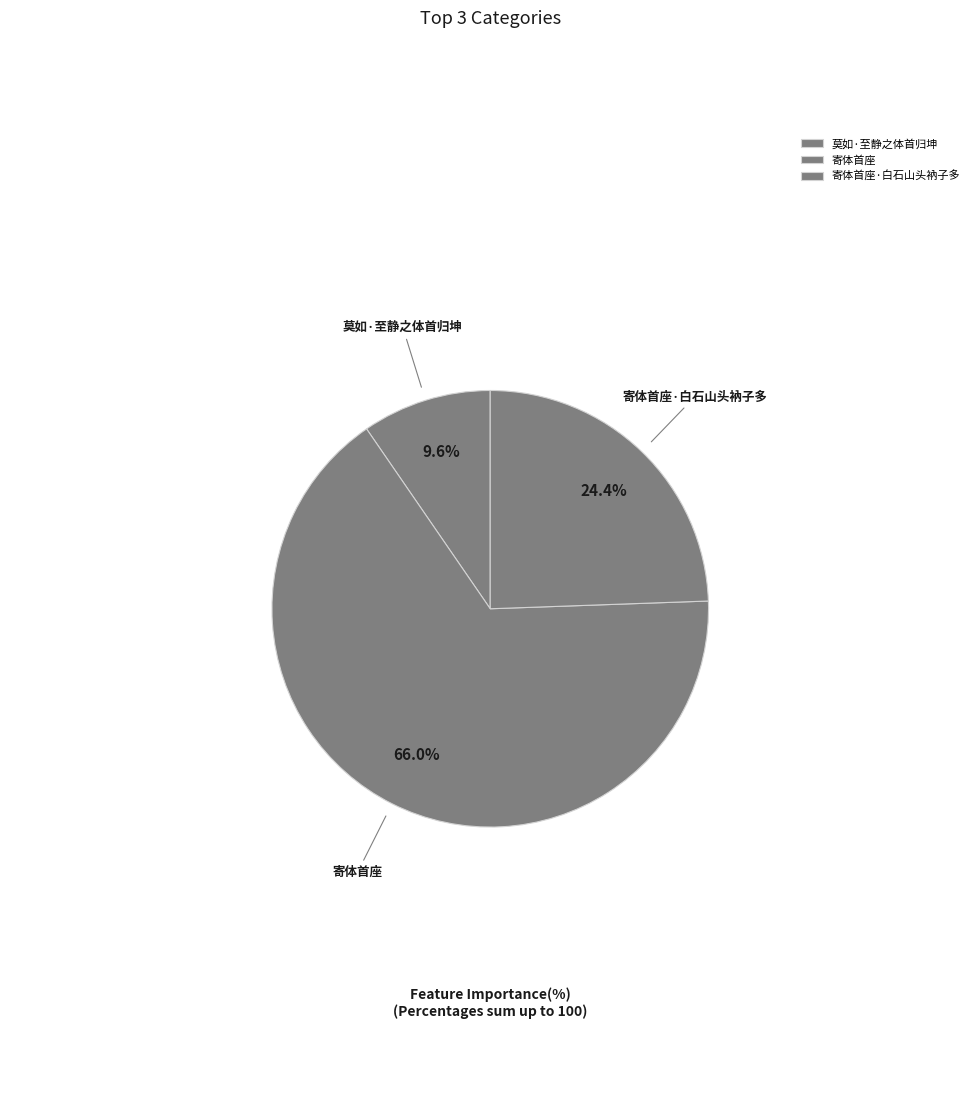

How many segments does this pie chart have?

3